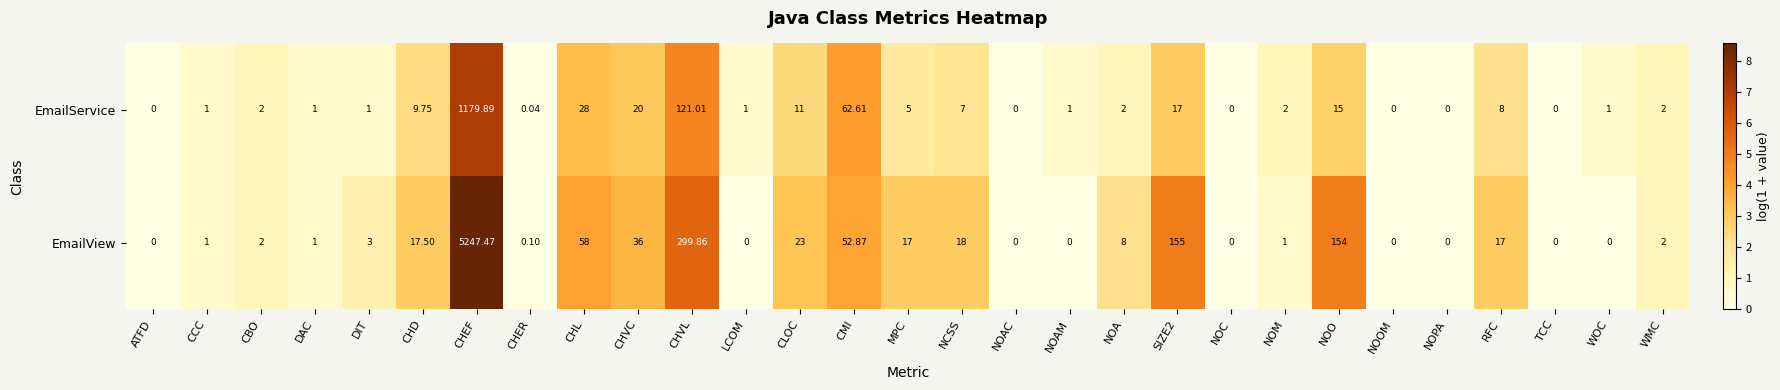

Count the number of data series in this chart.

2